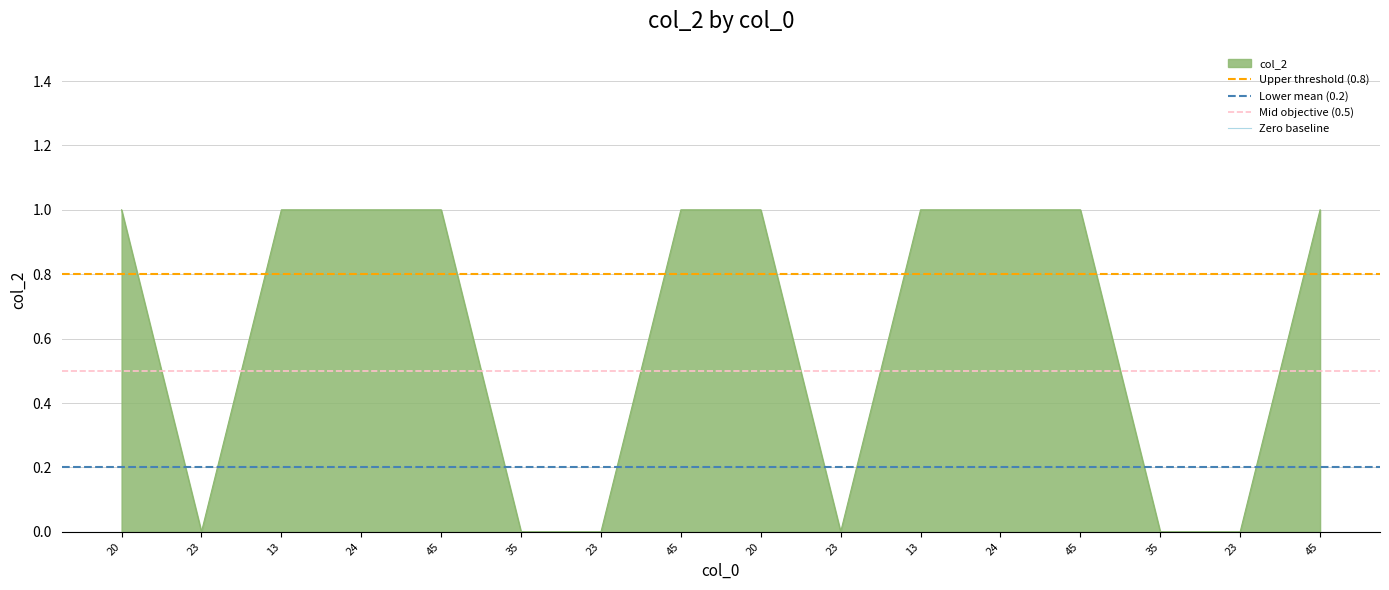

What is the sum of all Mid objective (0.5) values?

1.0